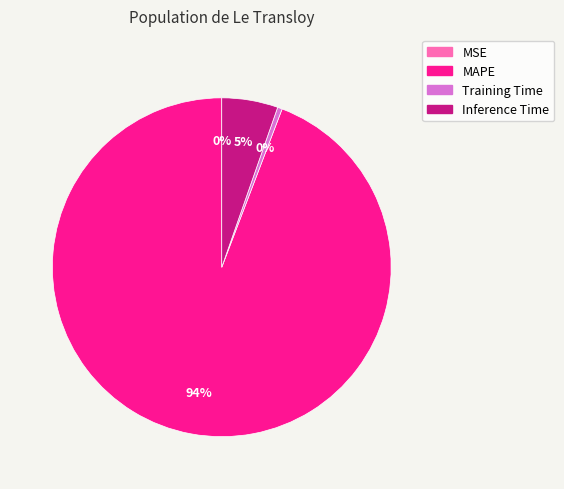

To the nearest percent, what is the difference between the Training Time and Inference Time slice percentages?

5%